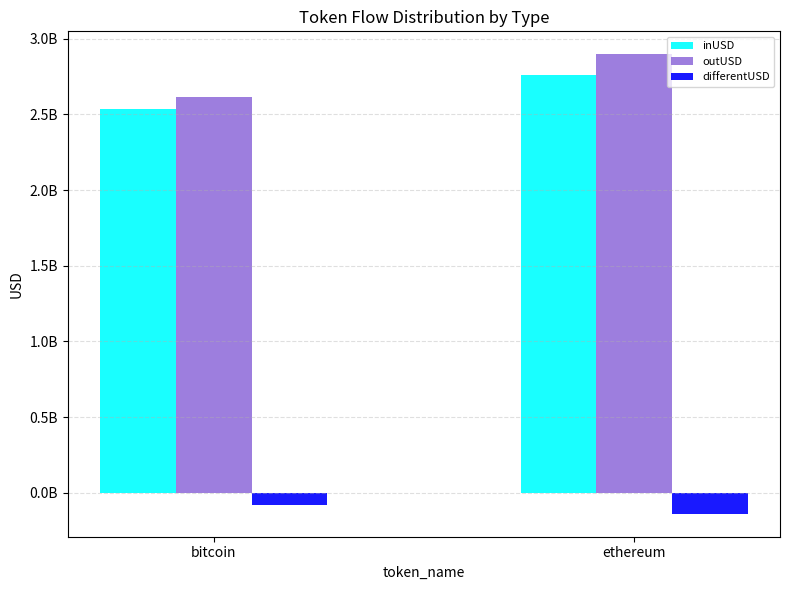

What are all the series names shown in the legend?

inUSD, outUSD, differentUSD